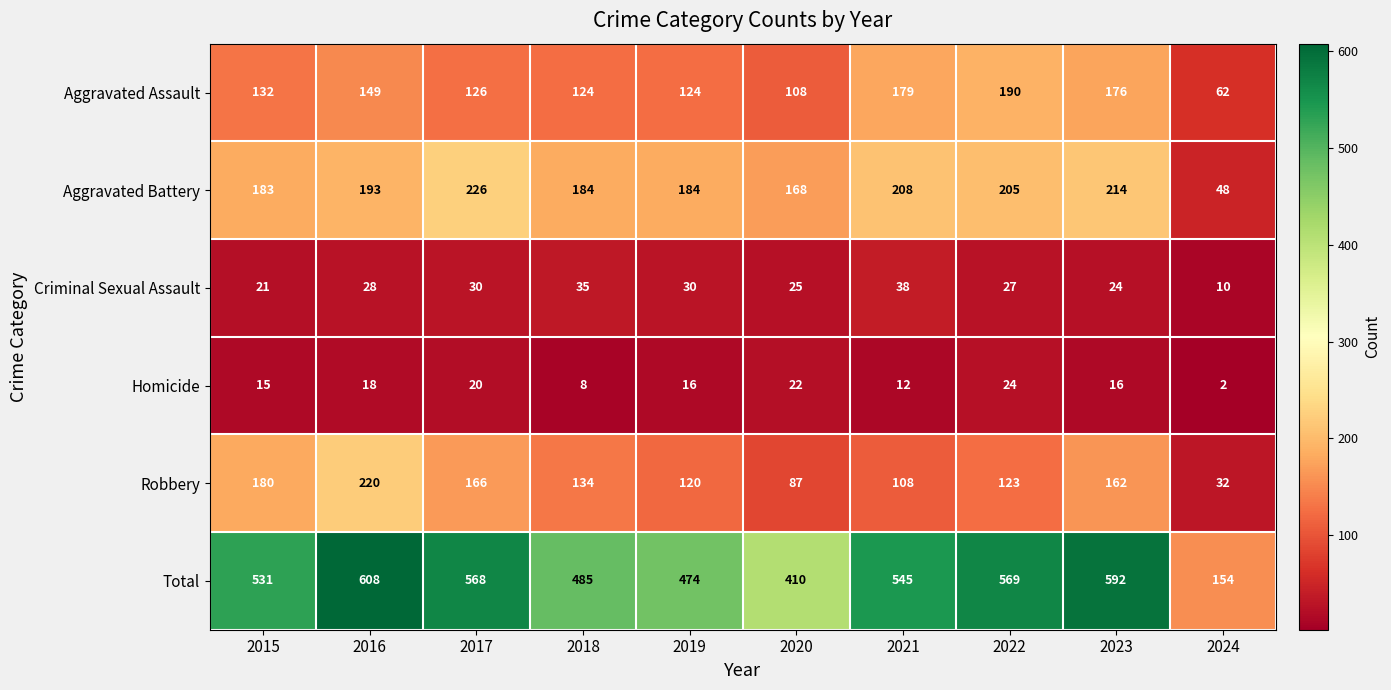

List the series in order of their peak value, lowest first.

Homicide, Criminal Sexual Assault, Aggravated Assault, Robbery, Aggravated Battery, Total